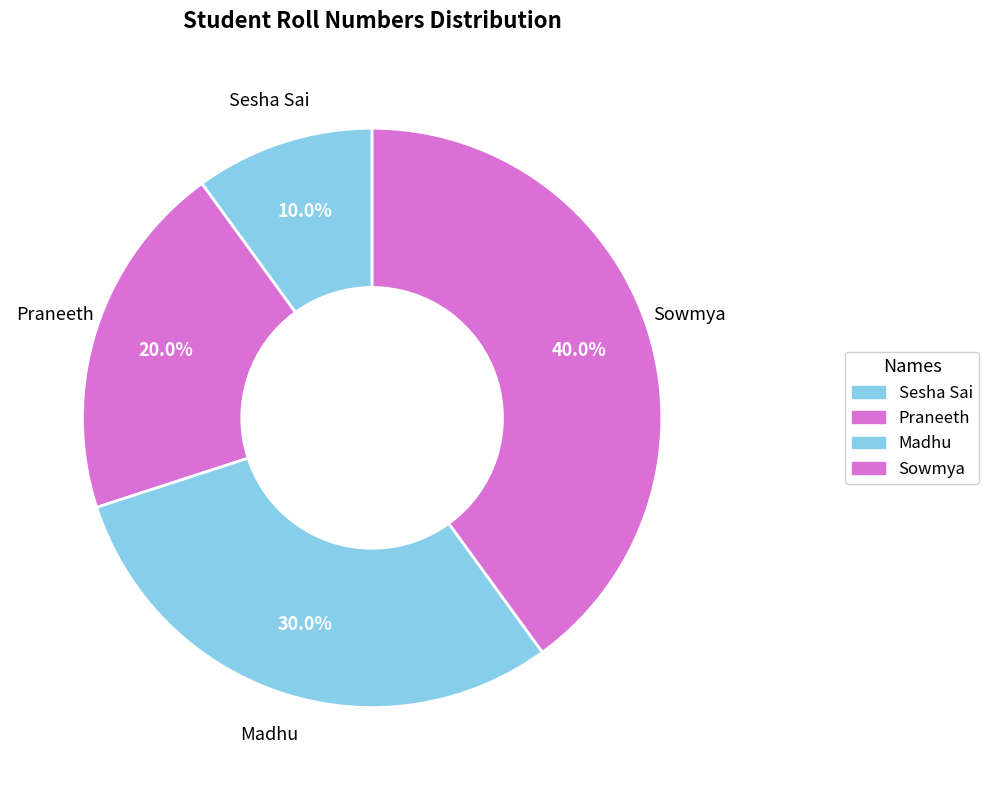

What percentage is the Sesha Sai slice, to the nearest percent?

10%